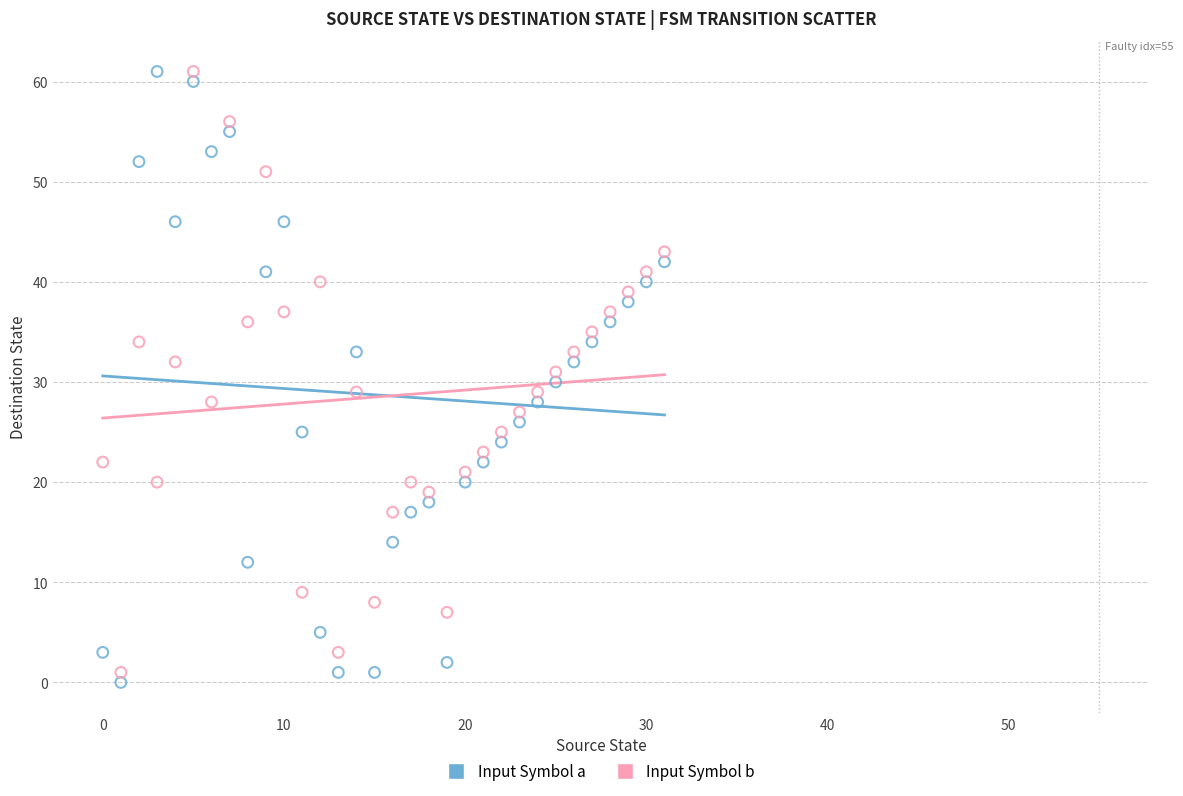

Across all data points, what is the range of Y values (max minus min)?

61